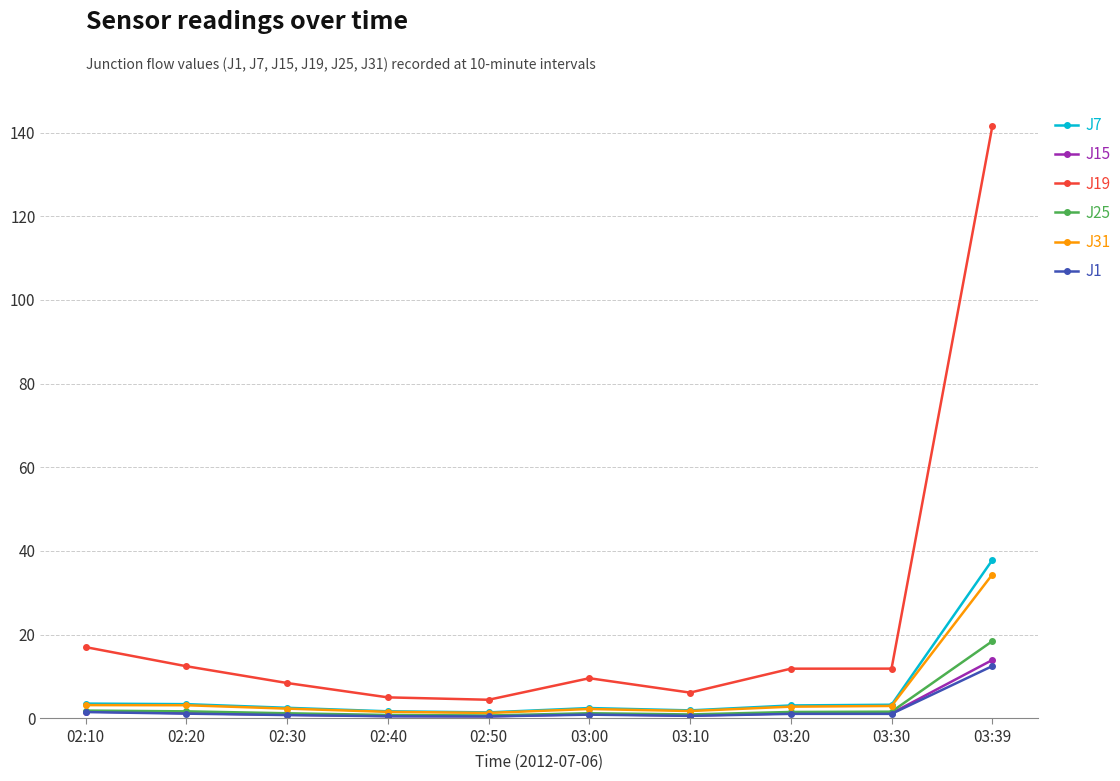

What value does the J25 series have at 02:50?

0.7